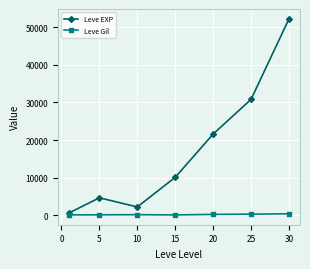

In Leve EXP, how many points are lower than both neighbors (excluding endpoints)?

1